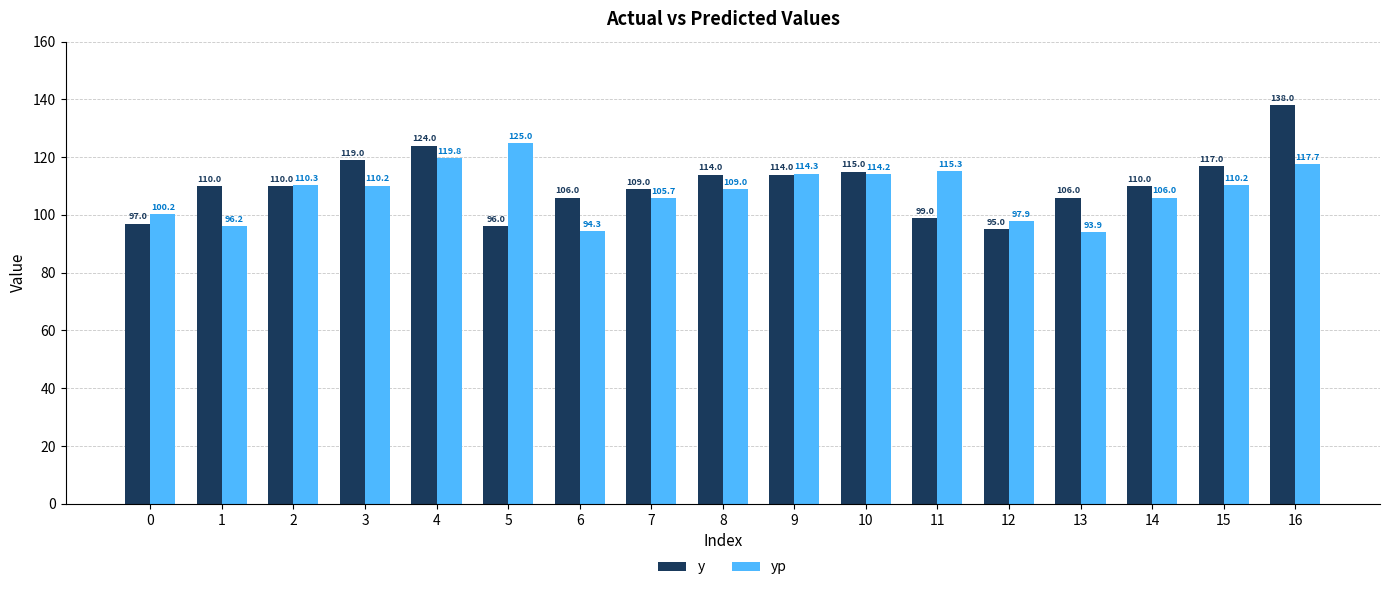

How many bars are there in each group?

2